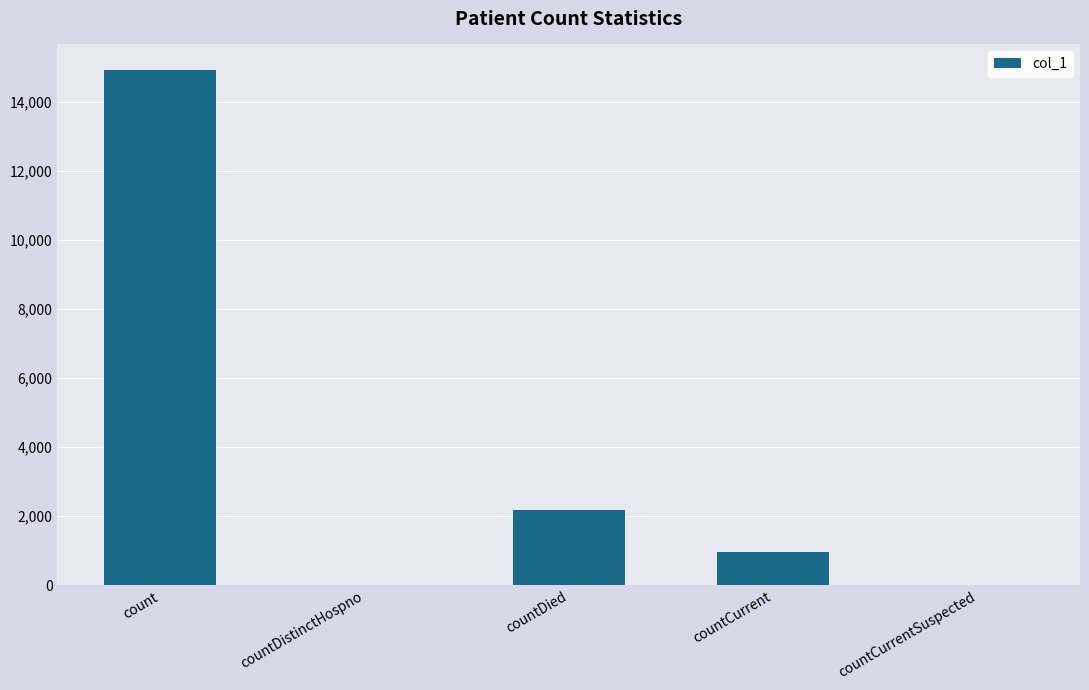

Count the number of data series in this chart.

1